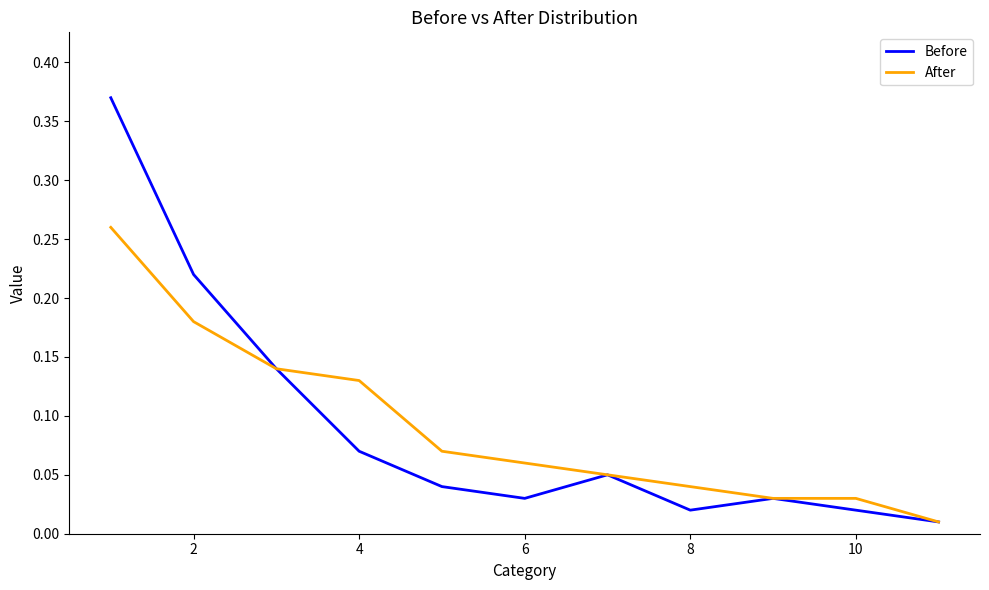

In Before, how many points are higher than both neighbors (excluding endpoints)?

2